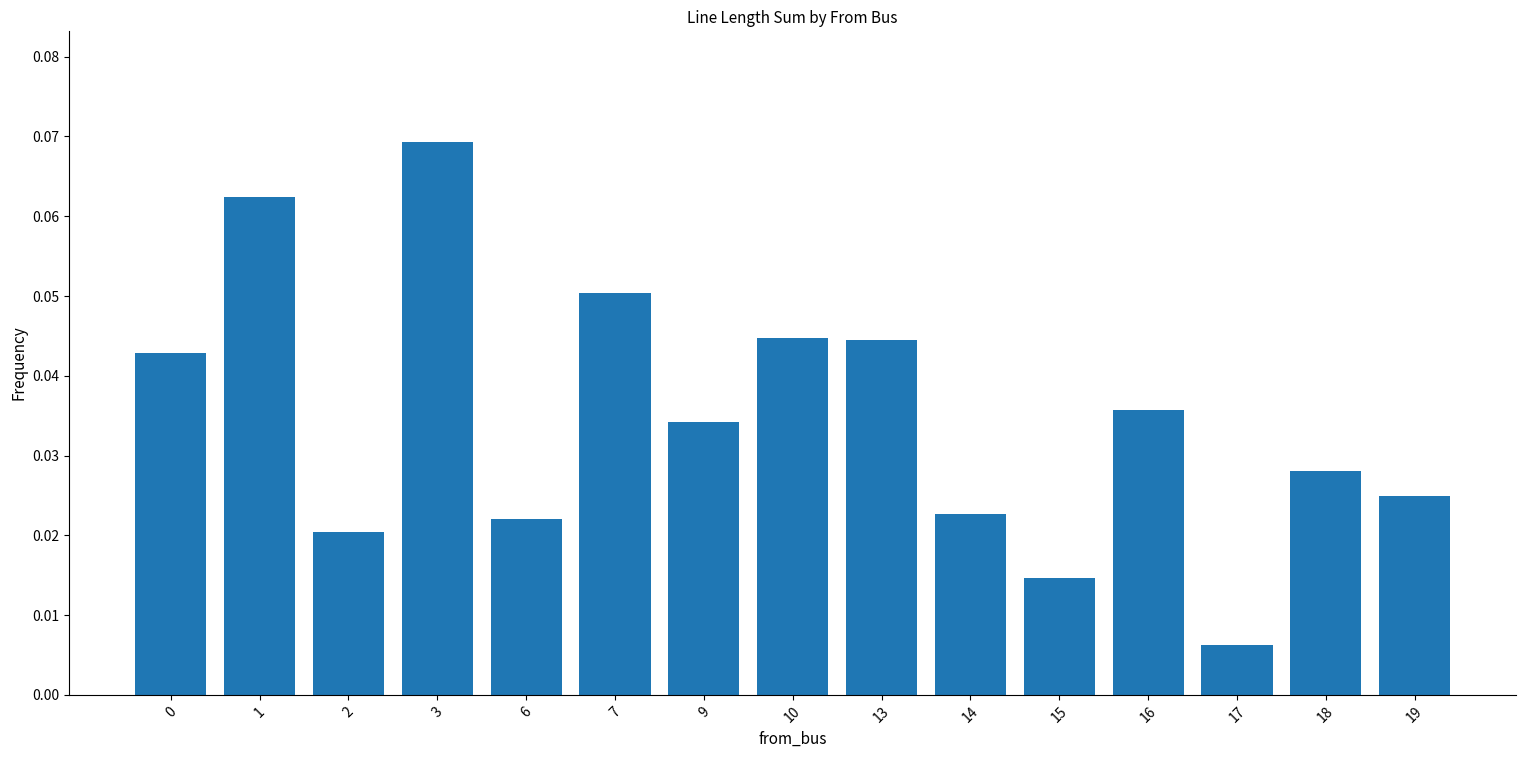

Which has a higher value, 7 or 9?

7